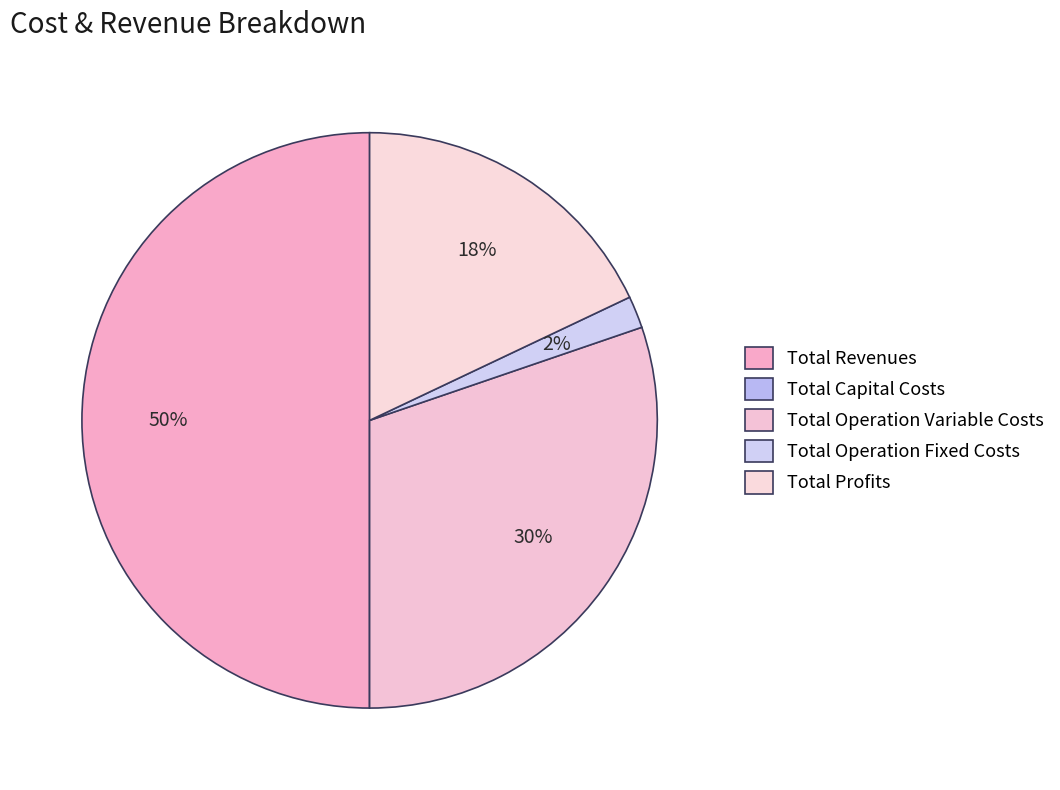

What is the total percentage of Total Operation Variable Costs and Total Revenues?

80.2%